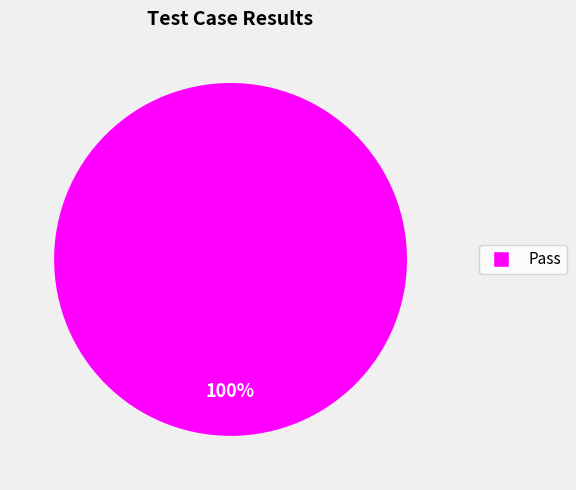

Is there a majority slice in this chart?

Yes